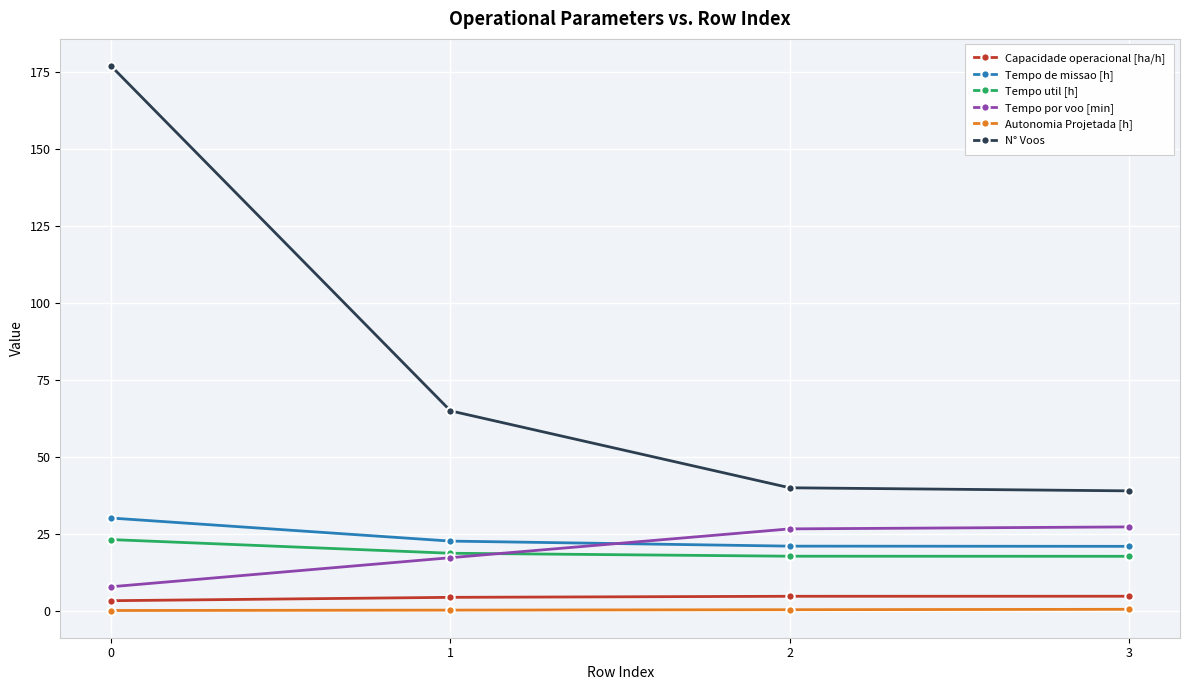

What is the highest value of the N° Voos series?

177.0